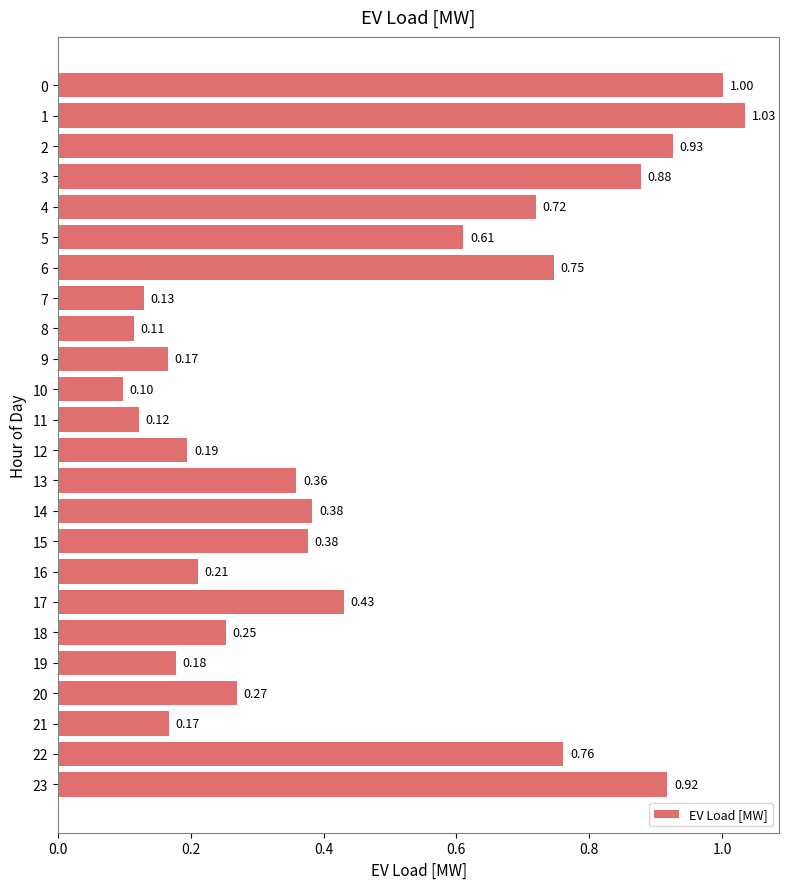

What is the sum of the values at 15 and 8?

0.5